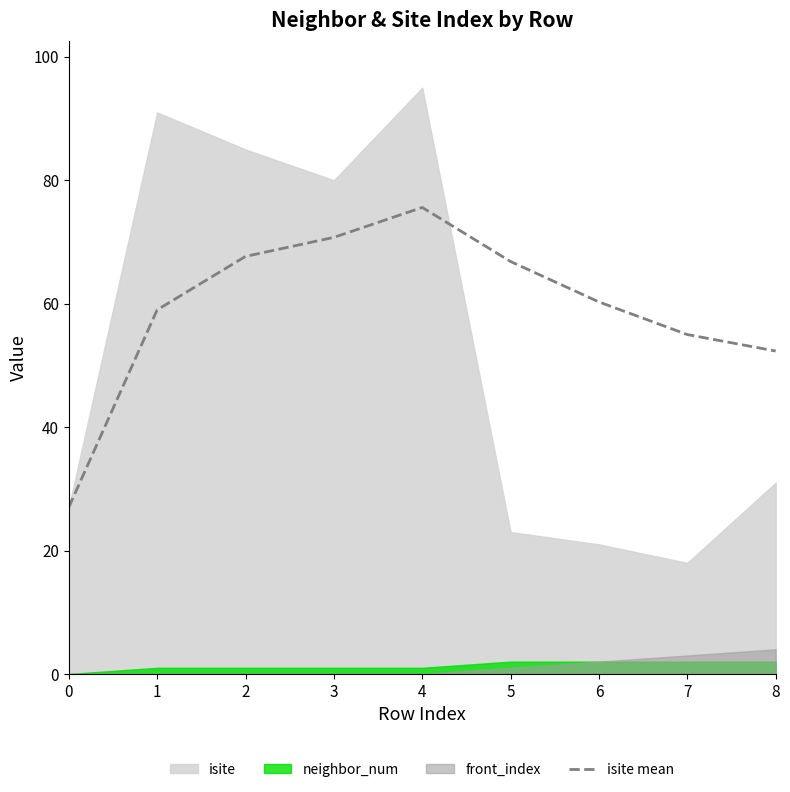

What is the change in value from 5 to 8?

-14.5